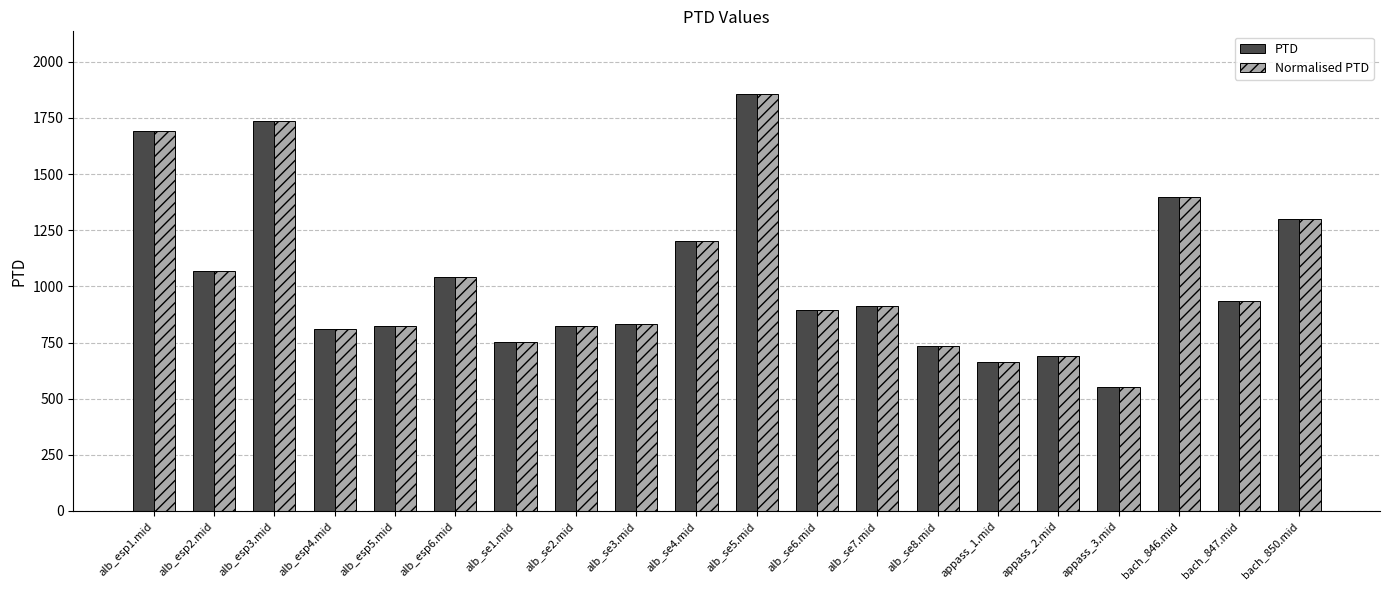

At how many categories does at least one series exceed 976?

8